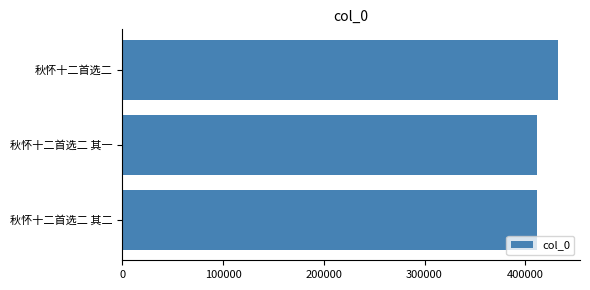

The value at 秋怀十二首选二 is 184644. True or false?

False